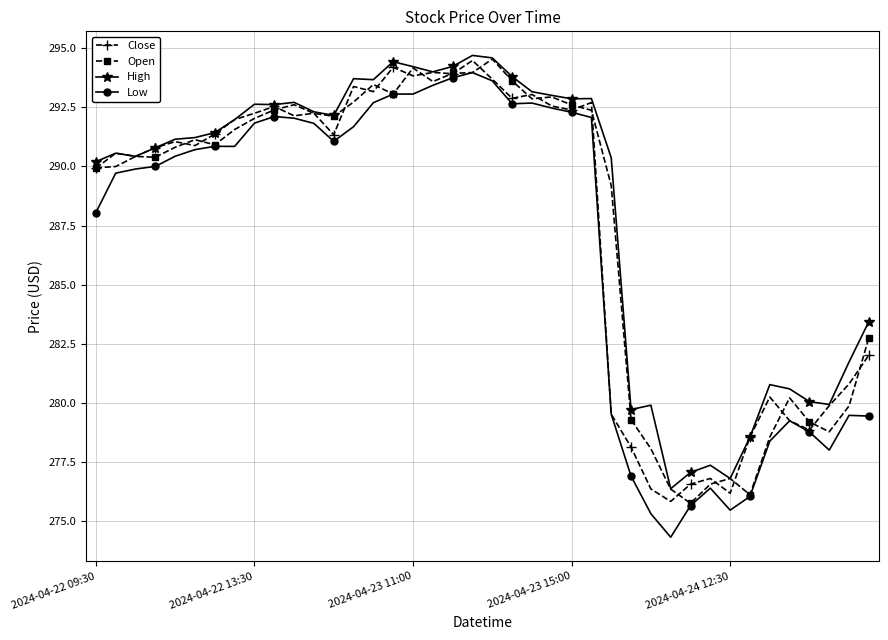

True or false: High and Low intersect in this chart.

False